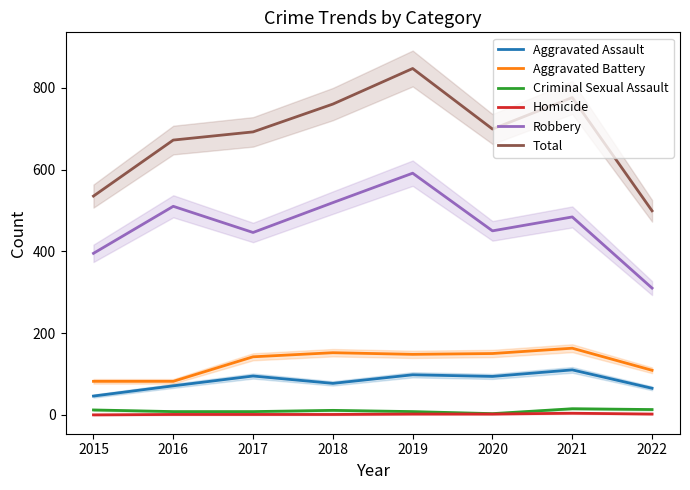

What value does the Aggravated Assault series have at 2020?

94